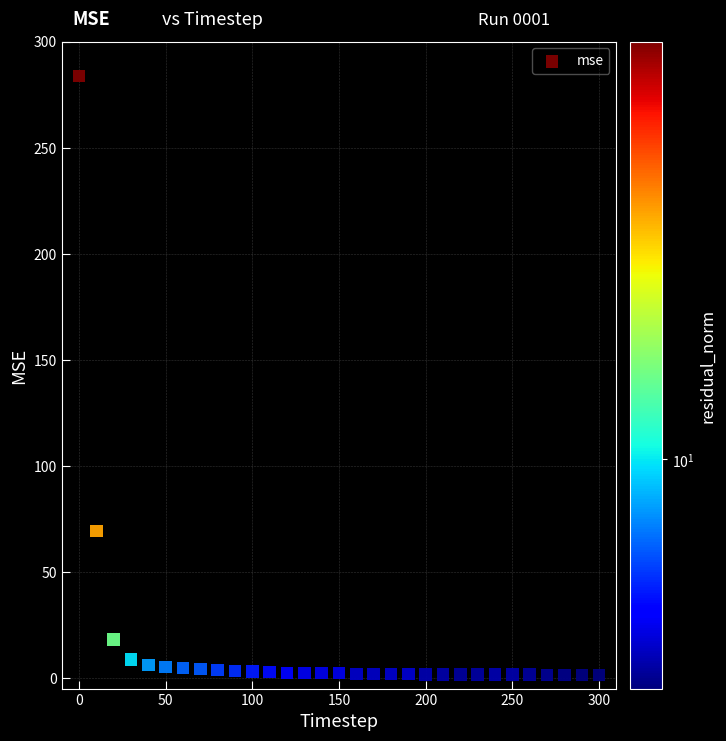

What Y value in the scatter plot is closest to 142?

69.3